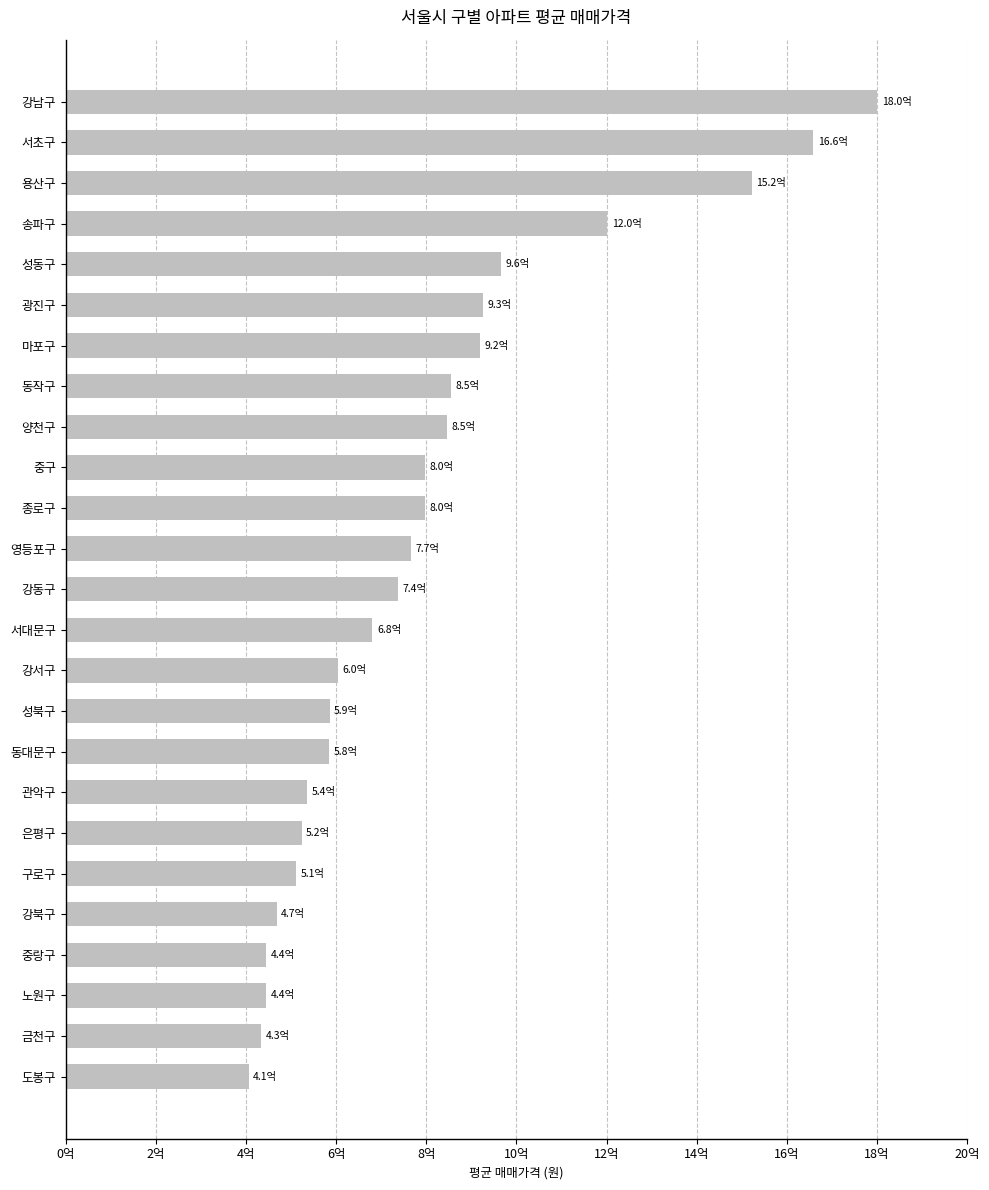

What is the sum of all values?

20012761000